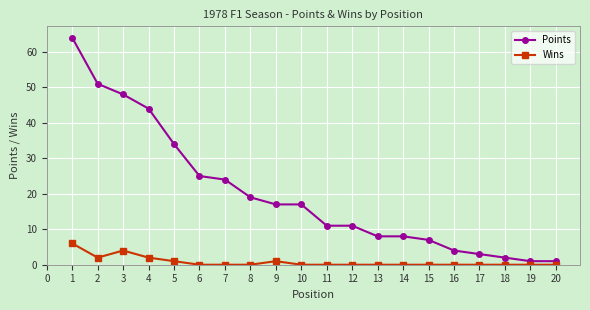

The value of Wins at 8 is -3. True or false?

False